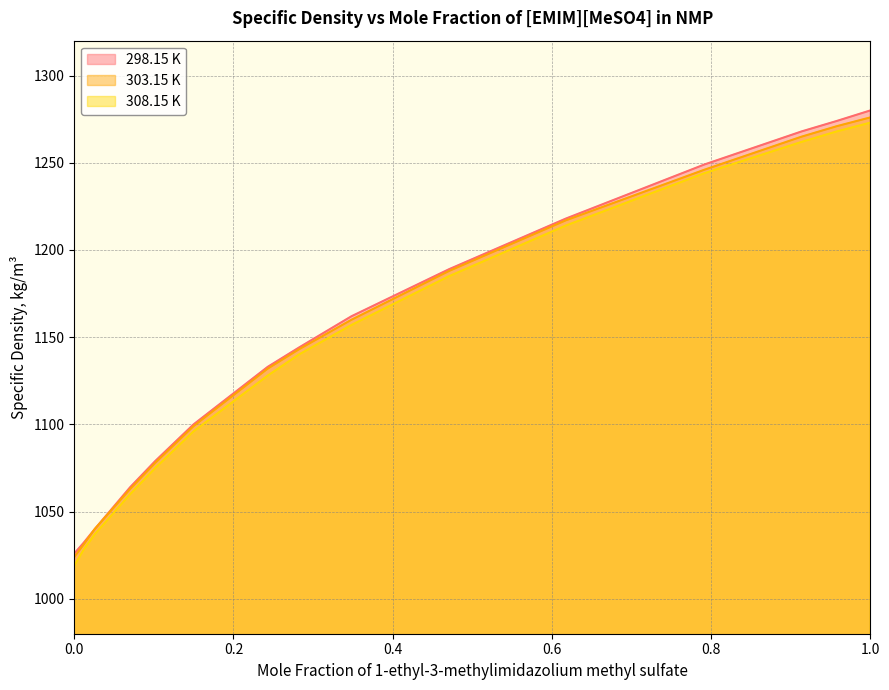

Rank the series by their maximum value, from highest to lowest.

298.15 K, 303.15 K, 308.15 K